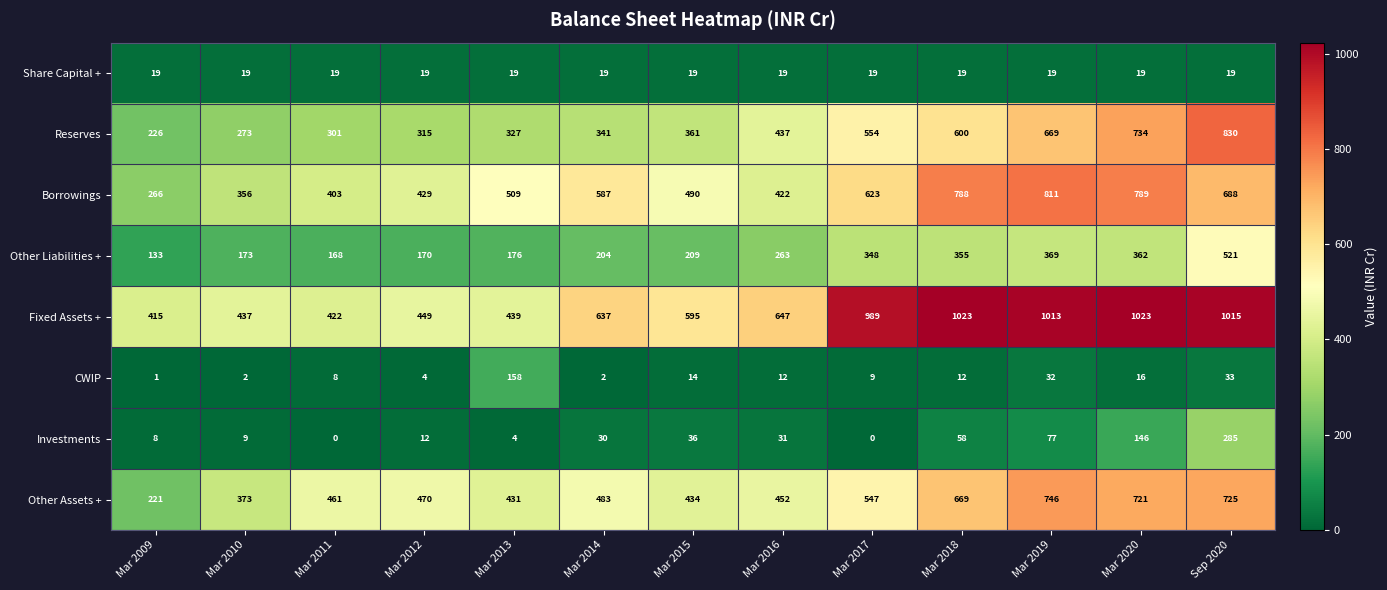

What is the difference between the maximum and minimum values in the CWIP series?

157